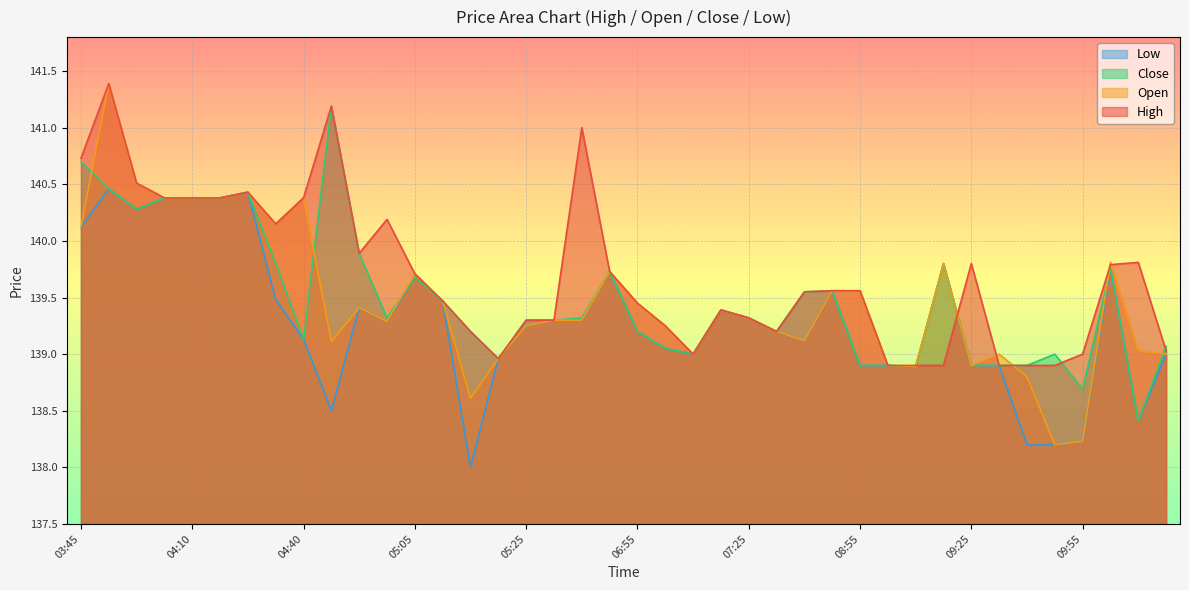

How many lines are shown in the chart?

4